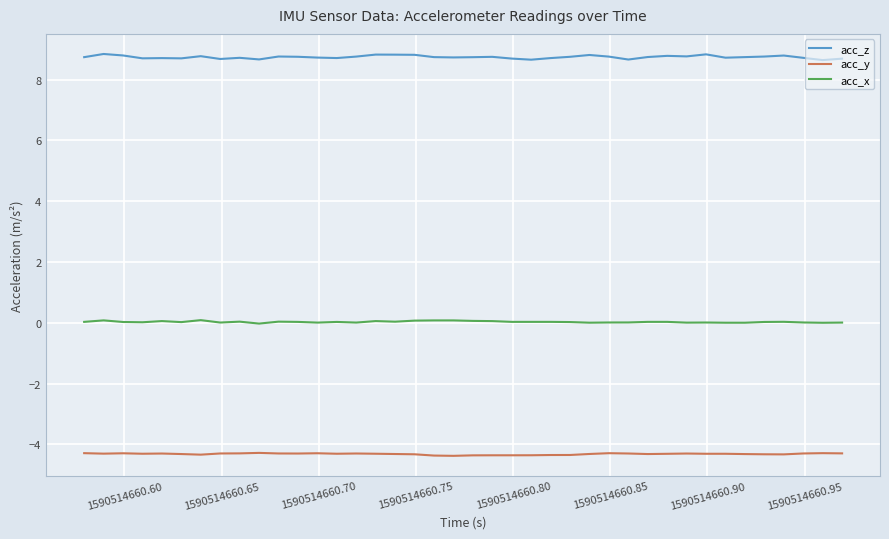

List the series in order of their overall mean, highest first.

acc_z, acc_x, acc_y